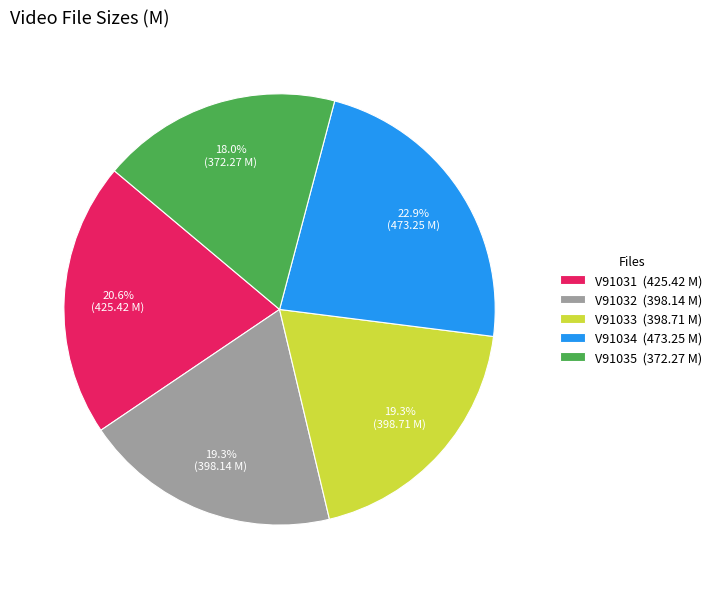

To the nearest percent, what is the difference between the largest and smallest slice percentages?

5%